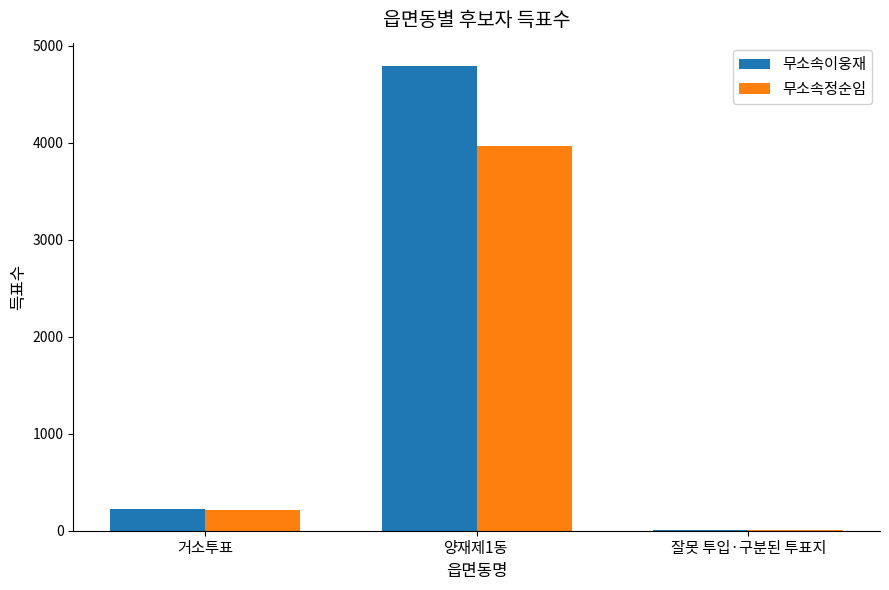

Reading left to right, extract all data points from this chart.

무소속이웅재: 227	4790	9
무소속정순임: 212	3968	6